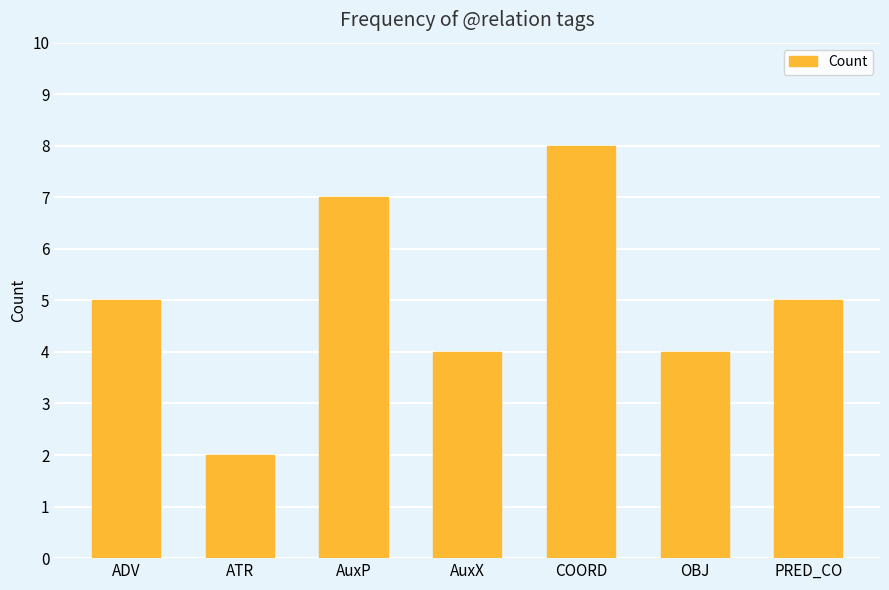

What is the maximum value shown in the chart?

8